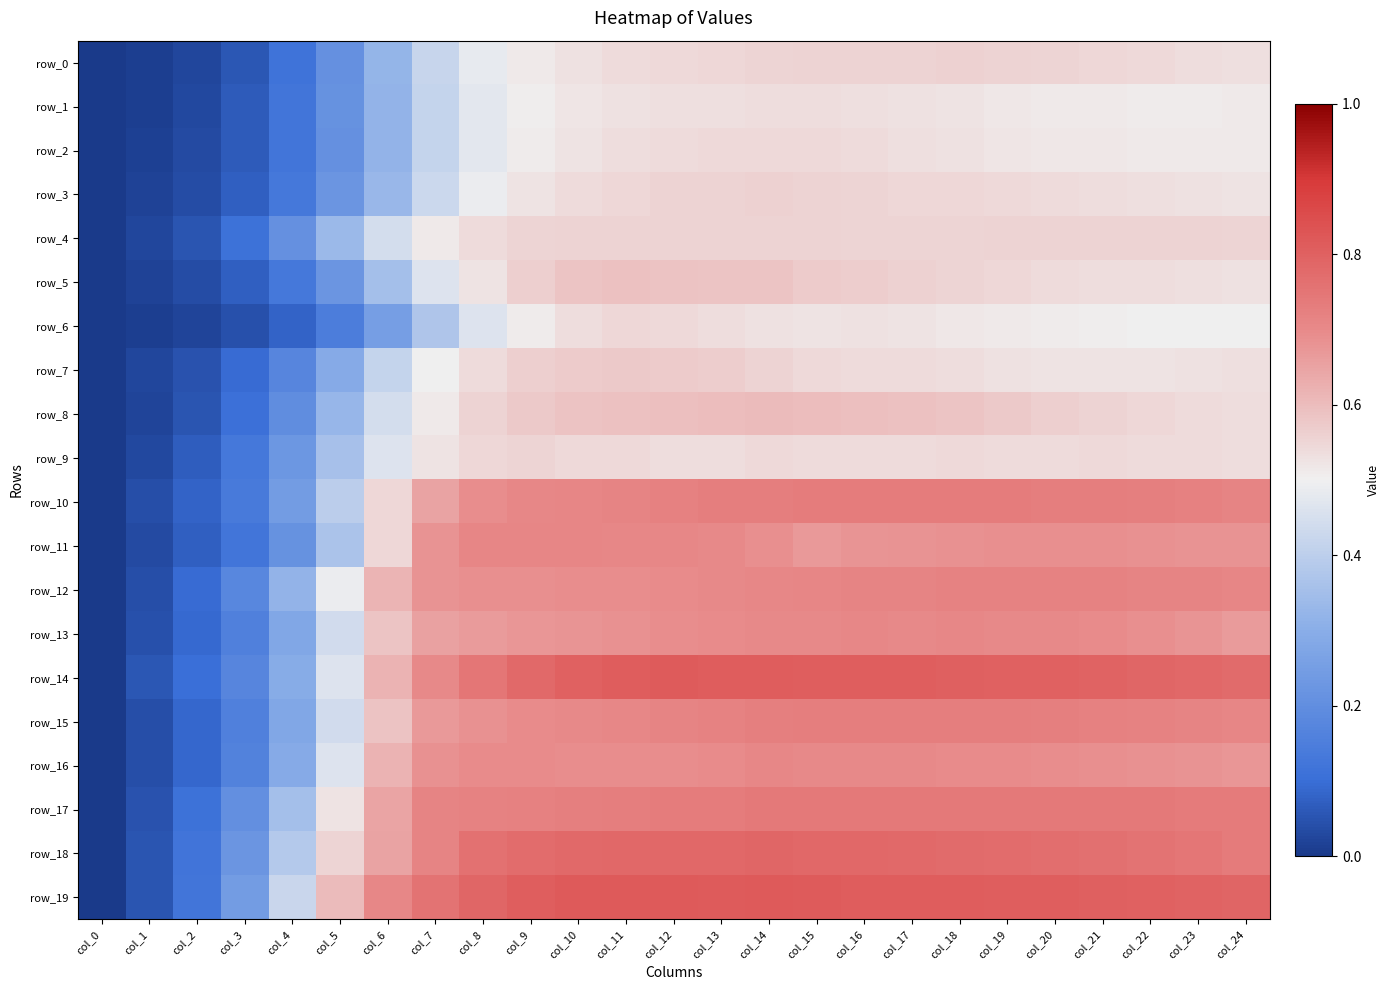

What is the spread (max minus min) of values at col_22?

0.3